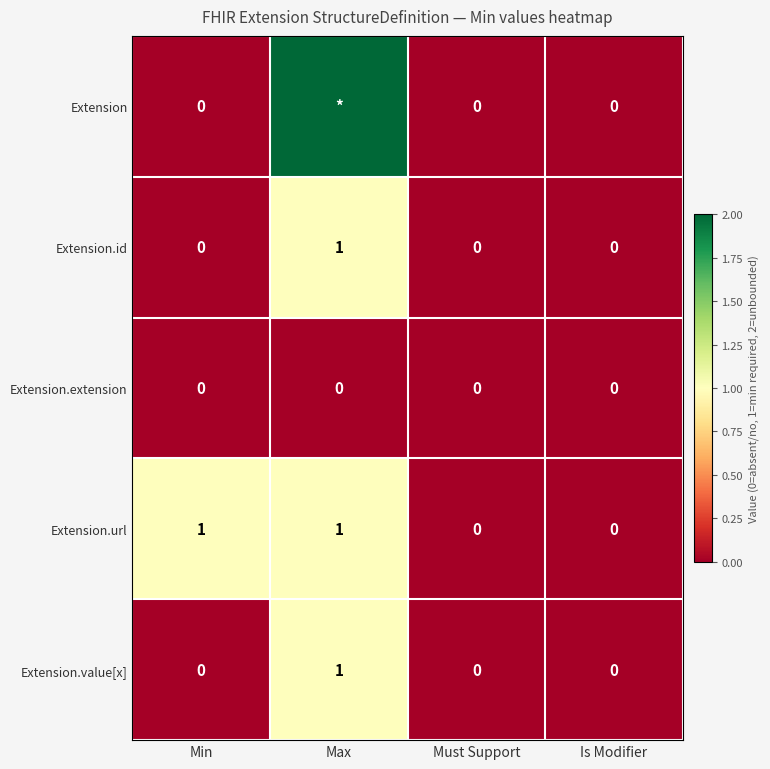

Is it true that Extension.id equals 0 at Min?

True